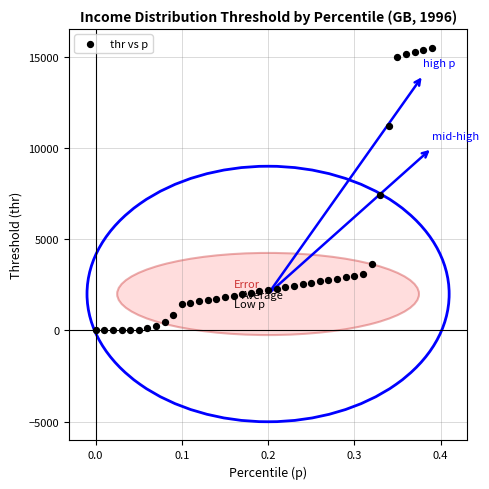

What is the range of X values (max minus min)?

0.4